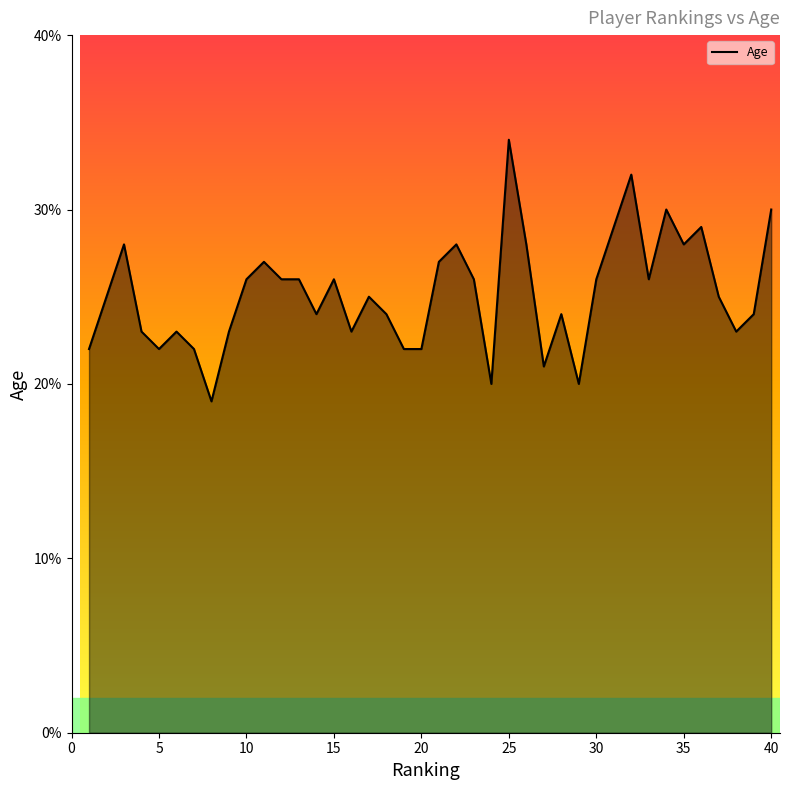

What is the sum of the Age values at 20 and 29?

42